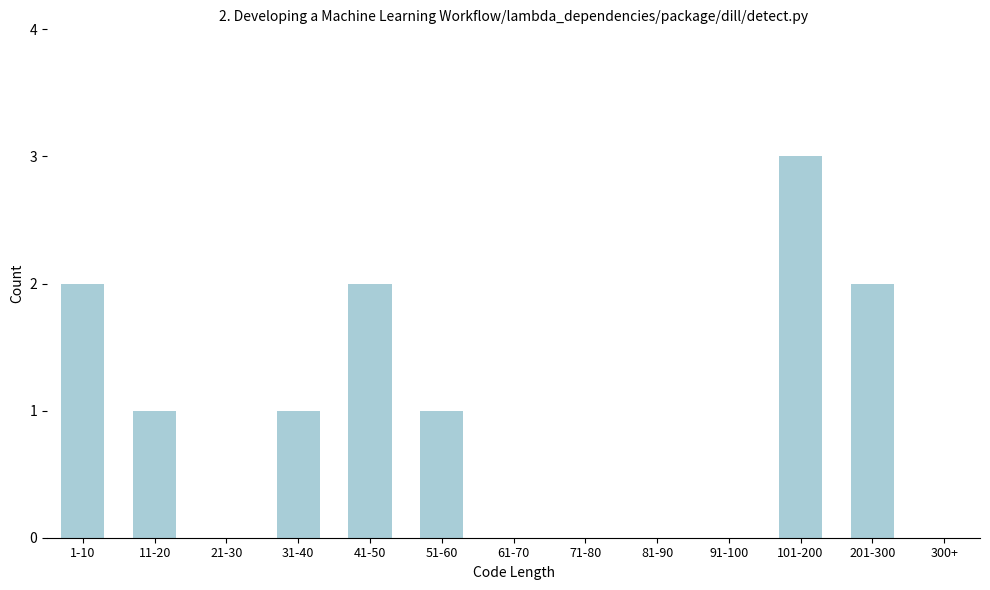

Reading right to left, extract all data points from this chart.

300+=0	201-300=2	101-200=3	91-100=0	81-90=0	71-80=0	61-70=0	51-60=1	41-50=2	31-40=1	21-30=0	11-20=1	1-10=2